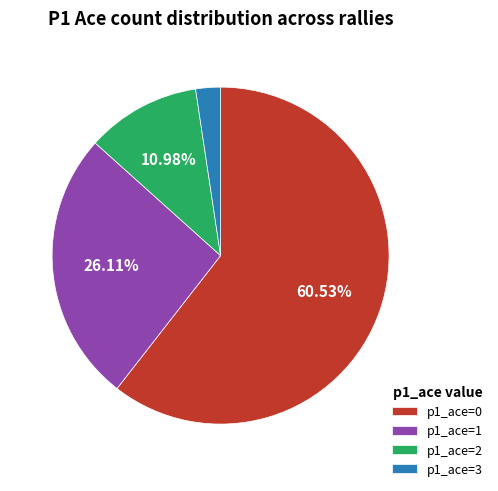

How many segments does this pie chart have?

4